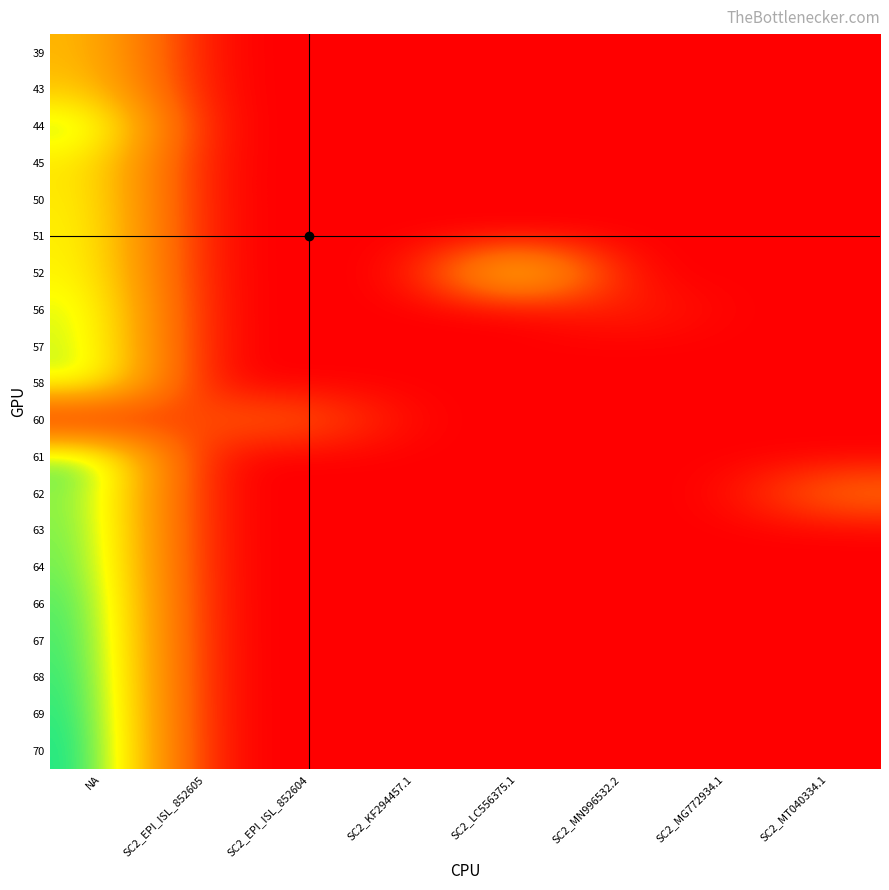

What is the total value across all series at SC2_LC556375.1?

56